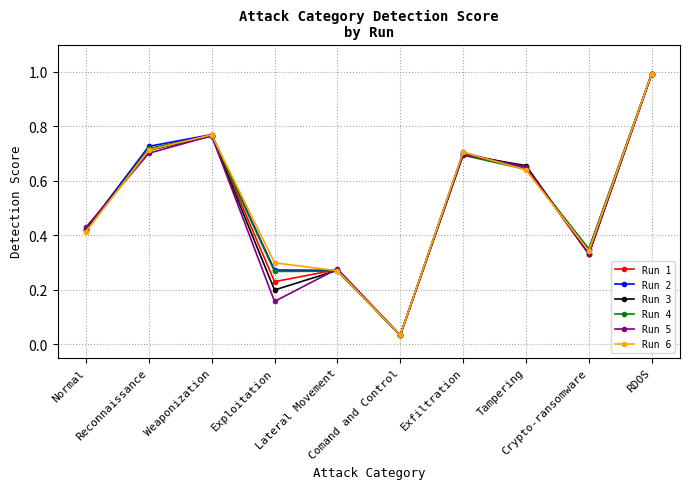

What is the maximum value for Run 2?

1.0